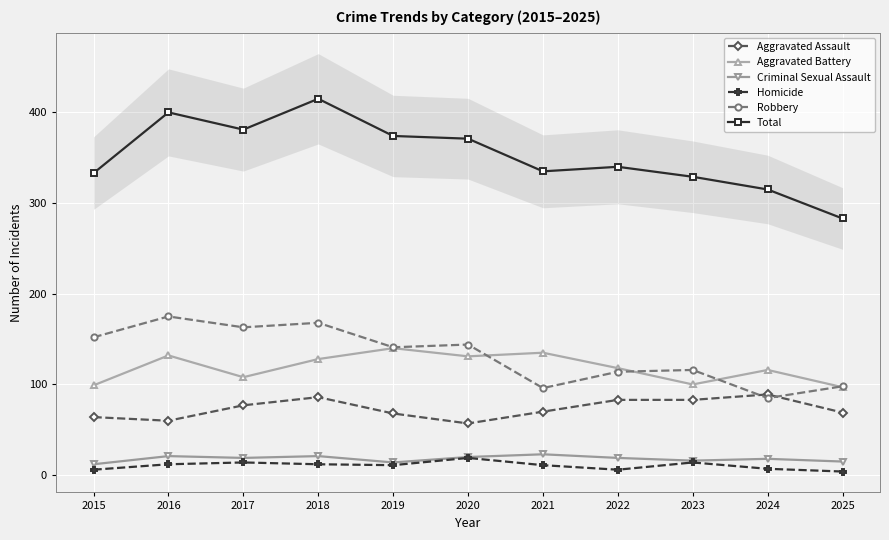

Which series changed the most between 2017 and 2021?

Robbery